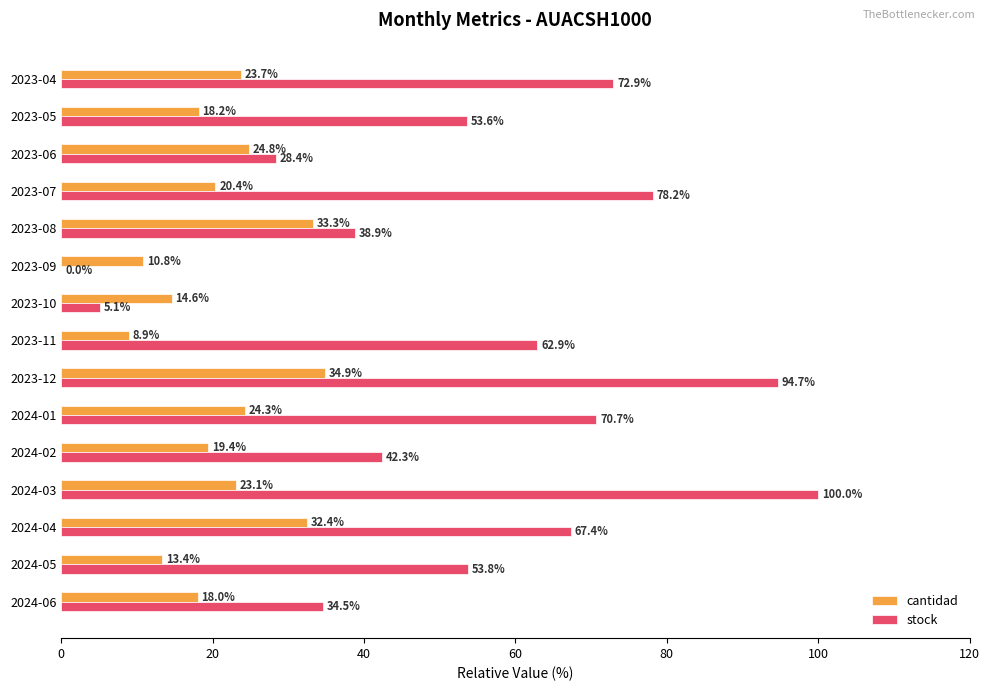

The cantidad series shows 4.3 at 2023-09. True or false?

False